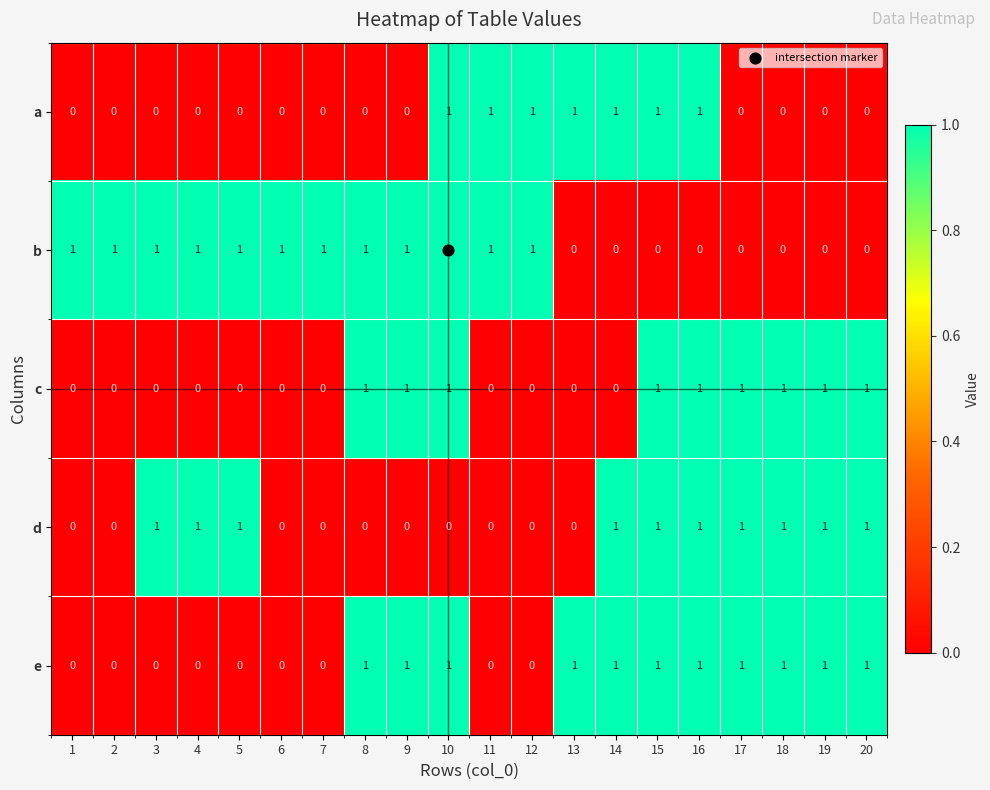

What is the spread (max minus min) of values at 20?

1